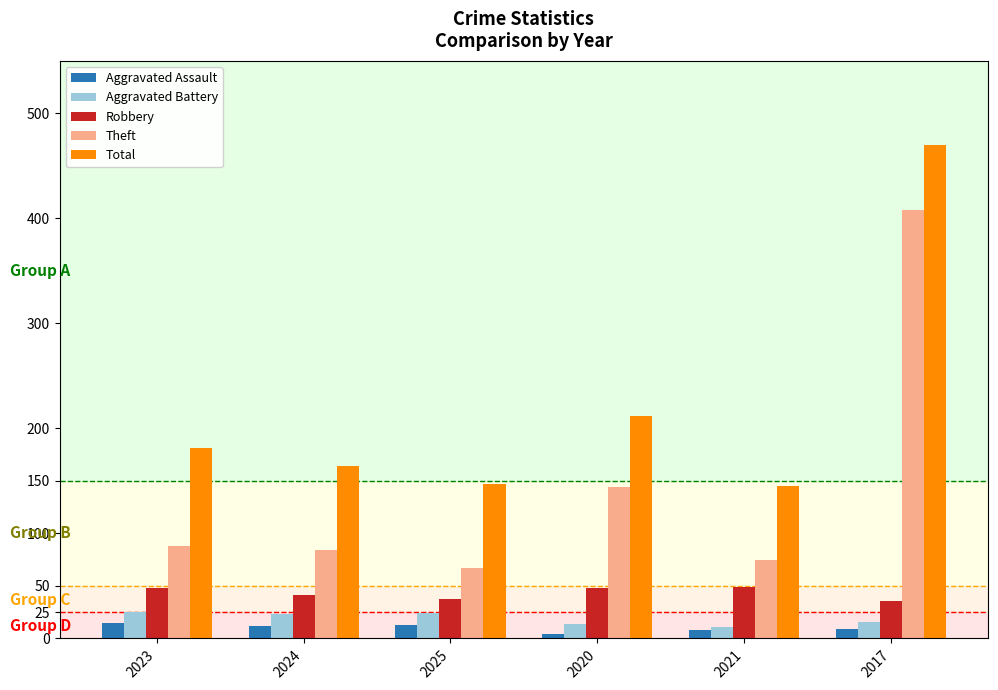

At which label does Theft reach its peak?

2017